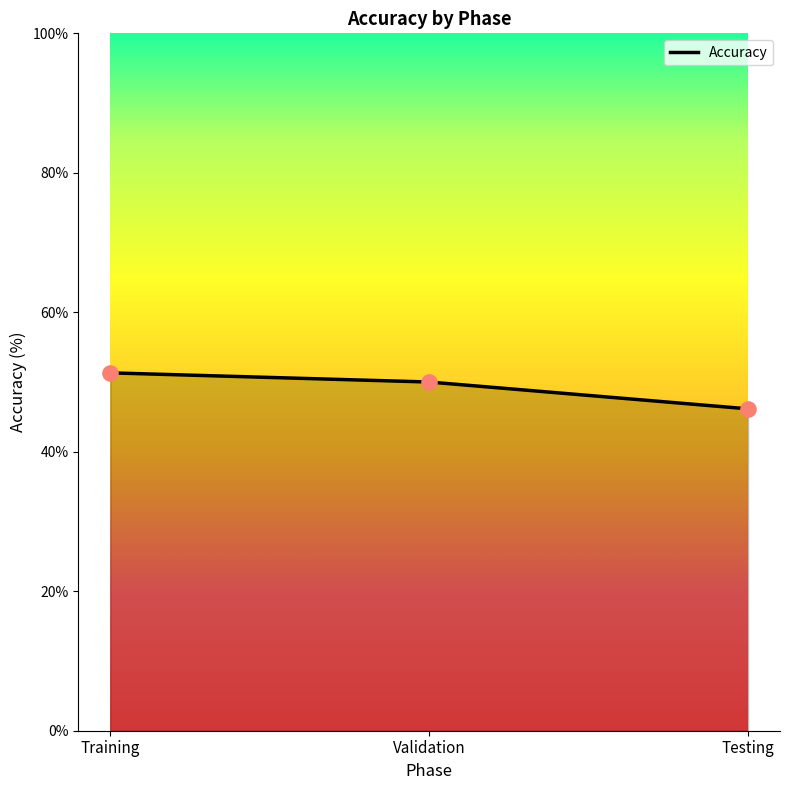

Between Testing and Validation, which is larger?

Validation